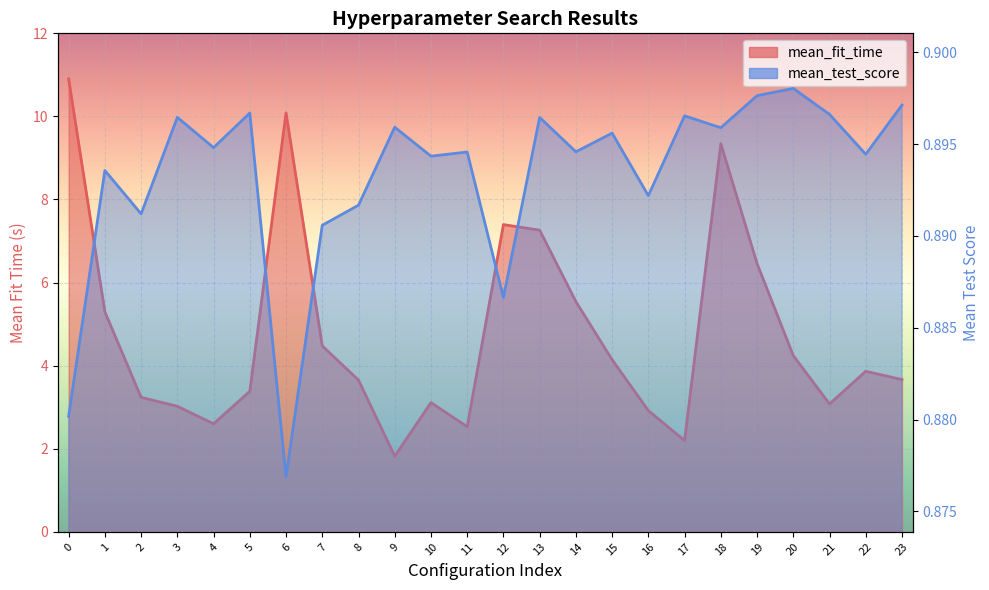

What are all the series names shown in the legend?

mean_fit_time, mean_test_score